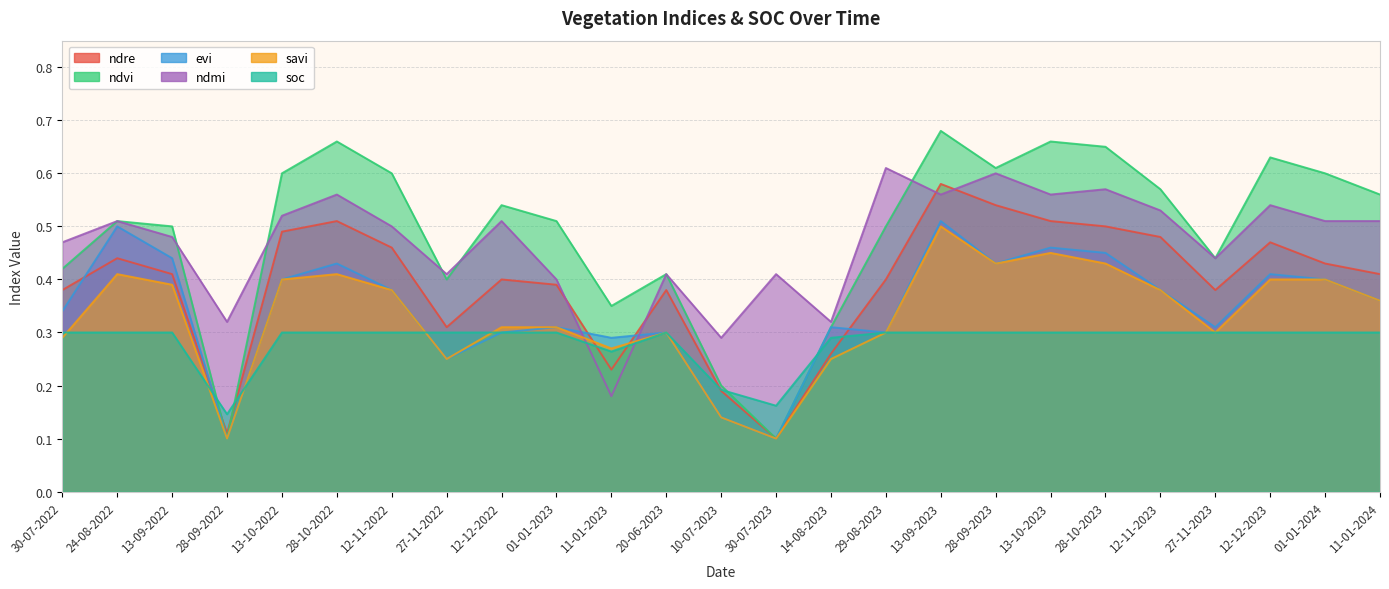

Which series has the largest range (max minus min)?

ndvi